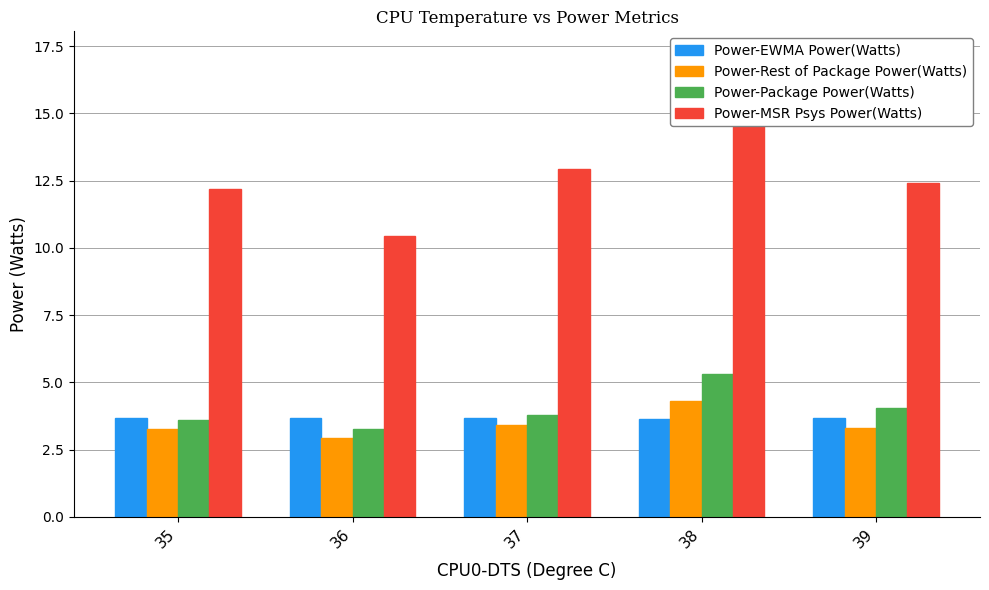

Are the bars horizontal?

No